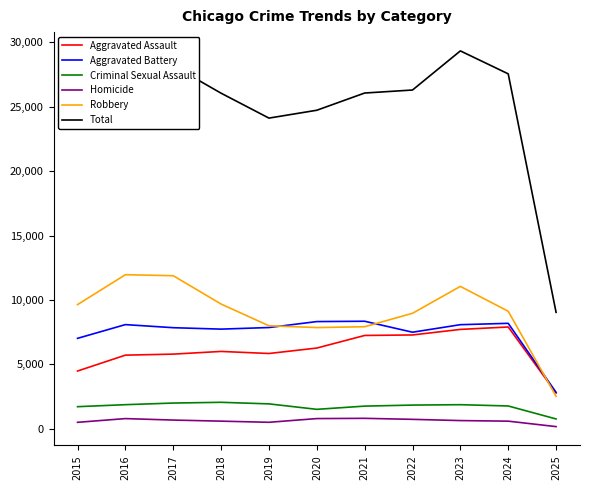

True or false: Homicide and Criminal Sexual Assault intersect in this chart.

False